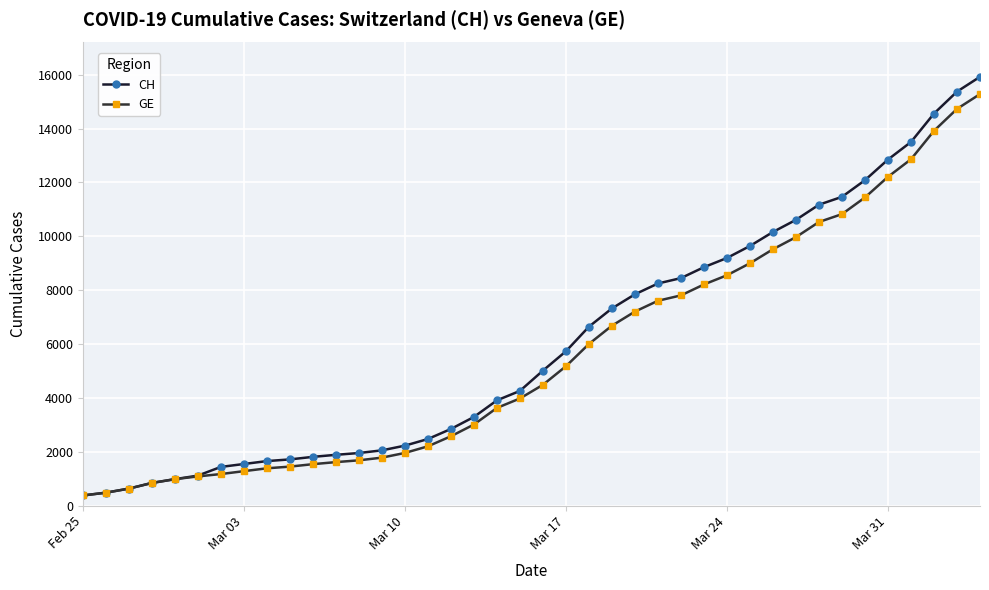

At how many categories does at least one series exceed 14371?

3